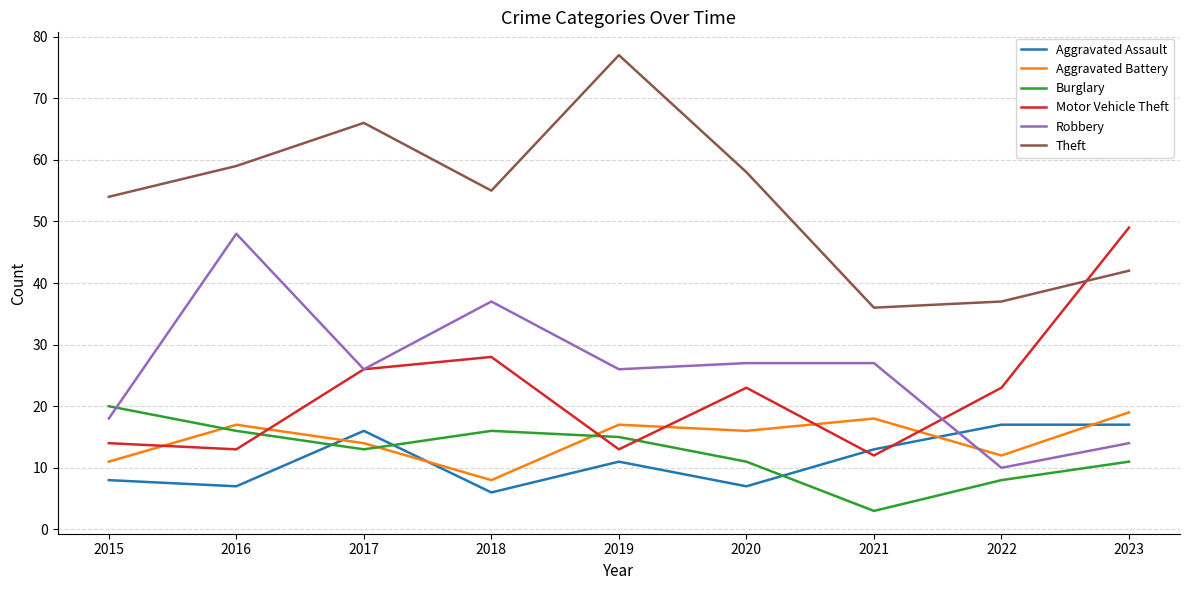

The Theft series shows 56 at 2022. True or false?

False